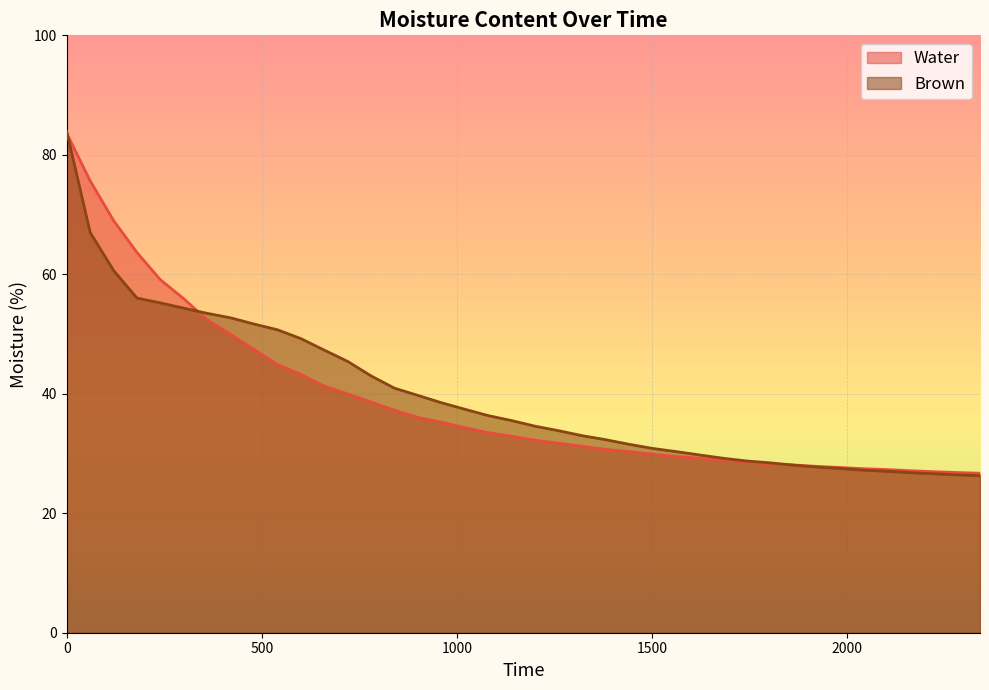

What is the difference between the highest and lowest values at 840?

3.7